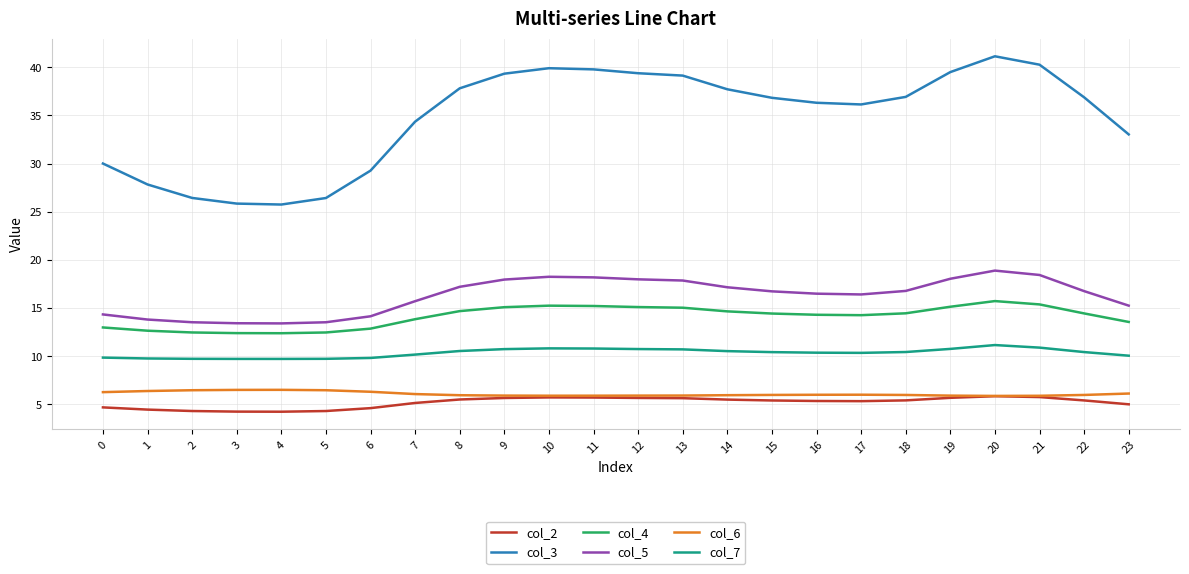

What is the lowest value of the col_7 series?

9.7